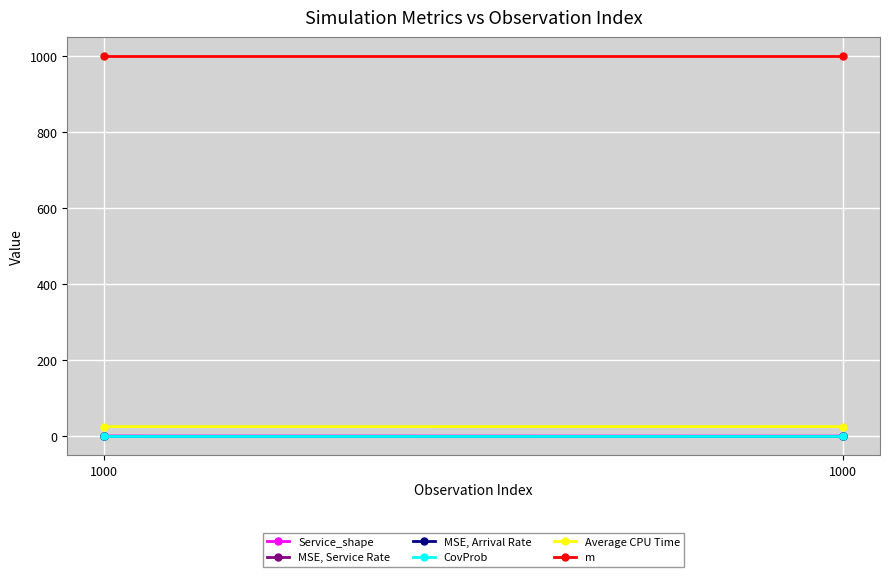

What is the value of the Service_shape point at the 1st from the left?

1.0